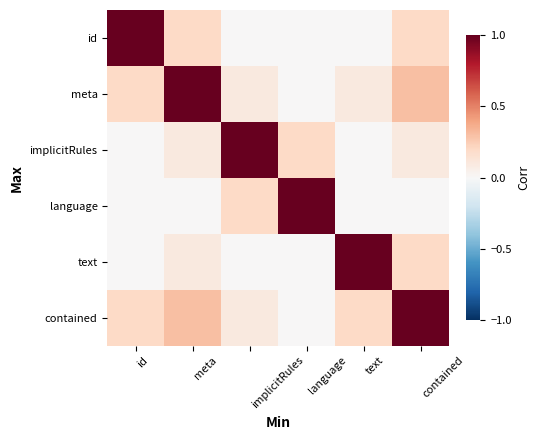

What is the difference between the highest and lowest values at implicitRules?

1.0